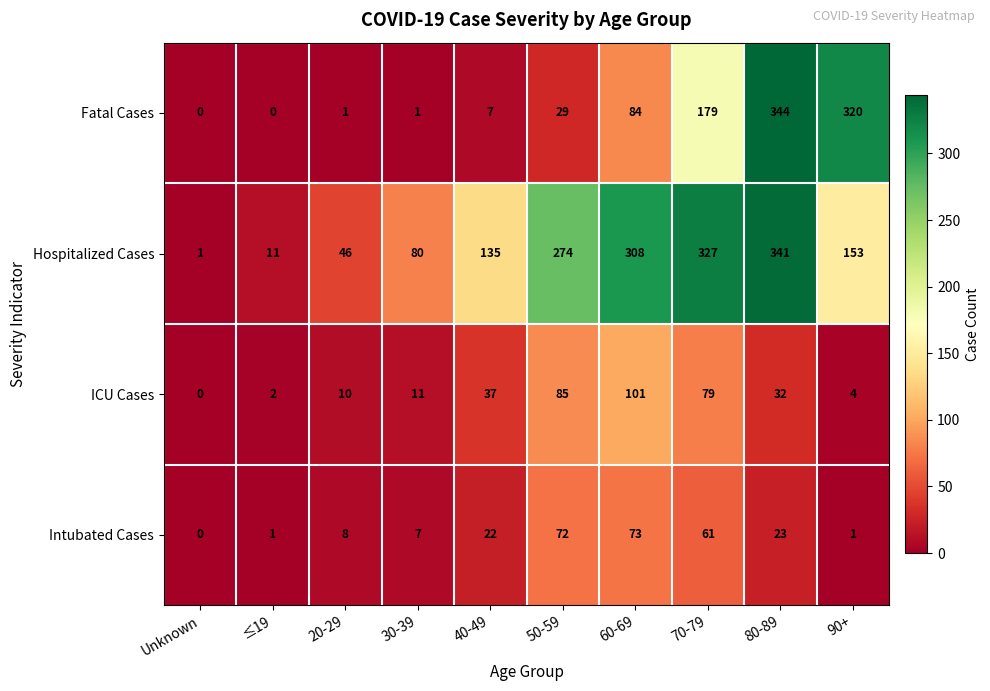

Rank the series by their maximum value, from lowest to highest.

Intubated Cases, ICU Cases, Hospitalized Cases, Fatal Cases